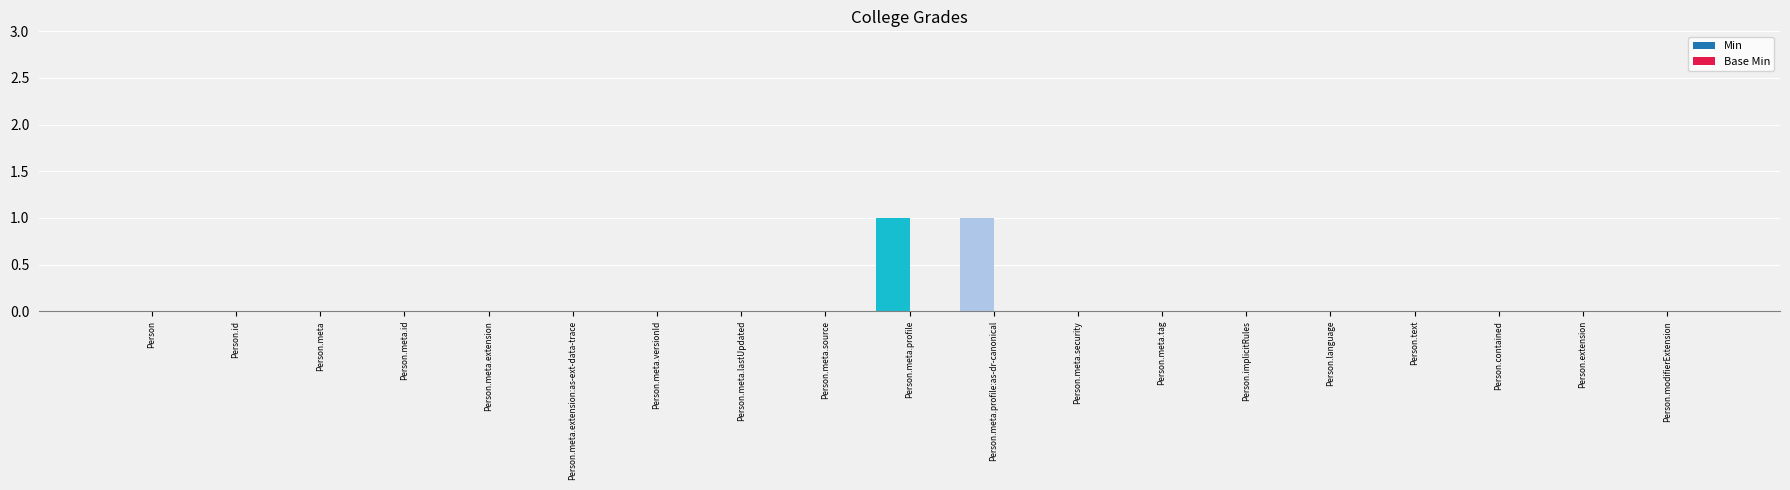

Between Person.meta.profile:as-dr-canonical and Person.meta.tag, which is larger?

Person.meta.profile:as-dr-canonical